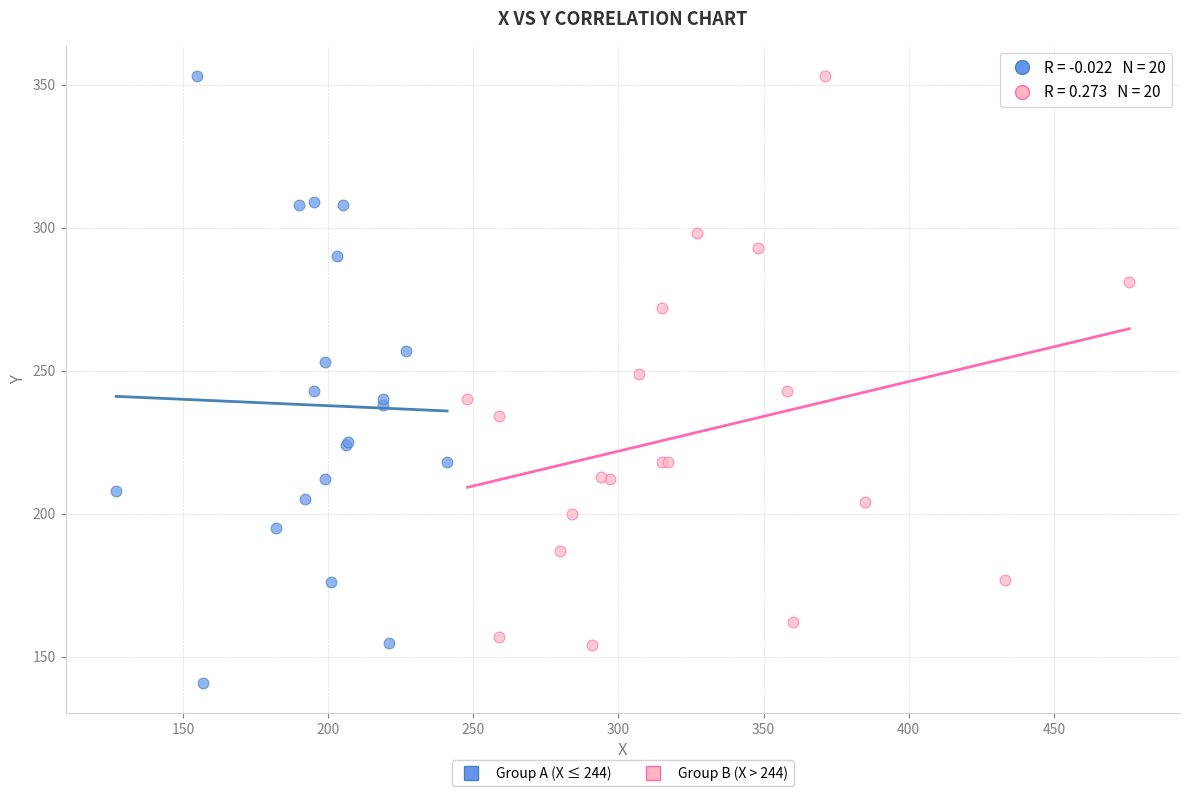

Which series has the largest Y range (max minus min)?

Group A (X ≤ 244)